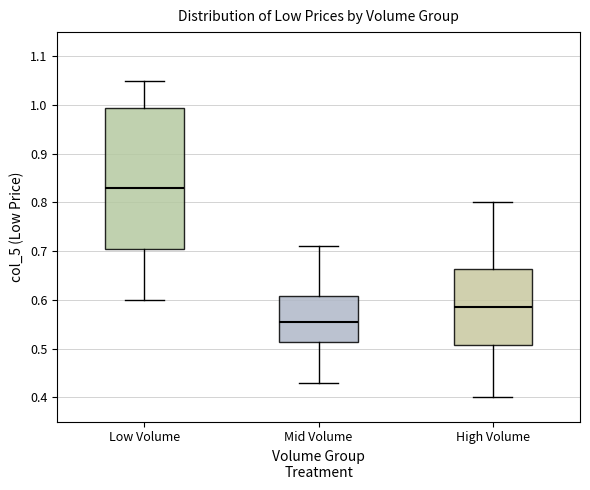

Comparing the boxes themselves (not the whiskers), which one is the tallest?

Low Volume